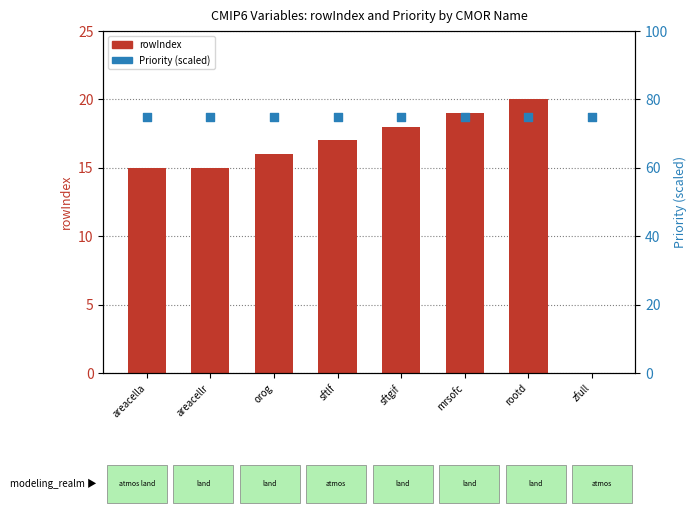

What are all the series names shown in the legend?

rowIndex, Priority